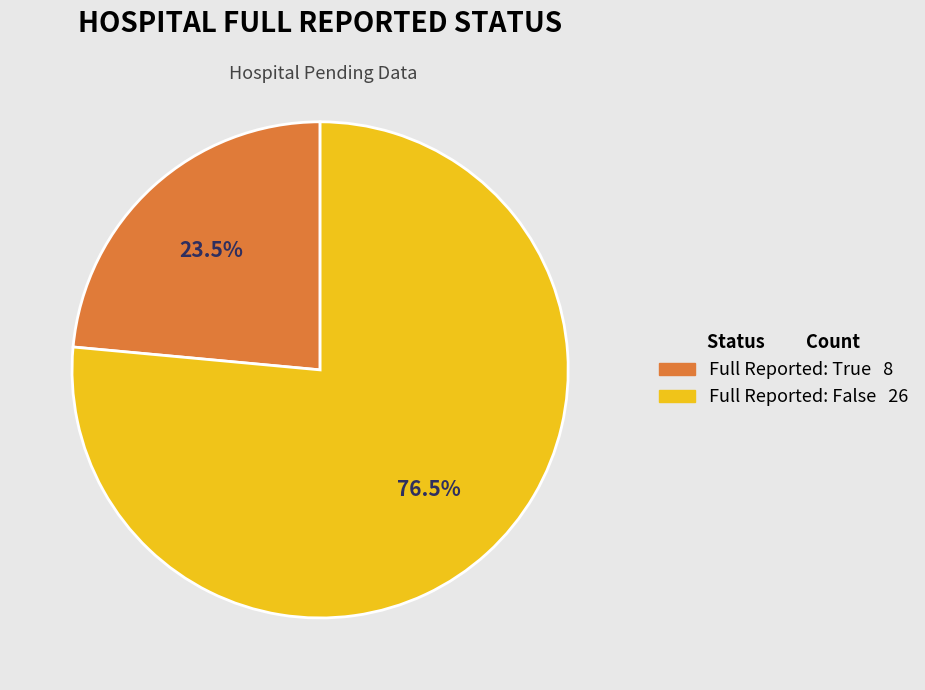

Is there a majority slice in this chart?

Yes